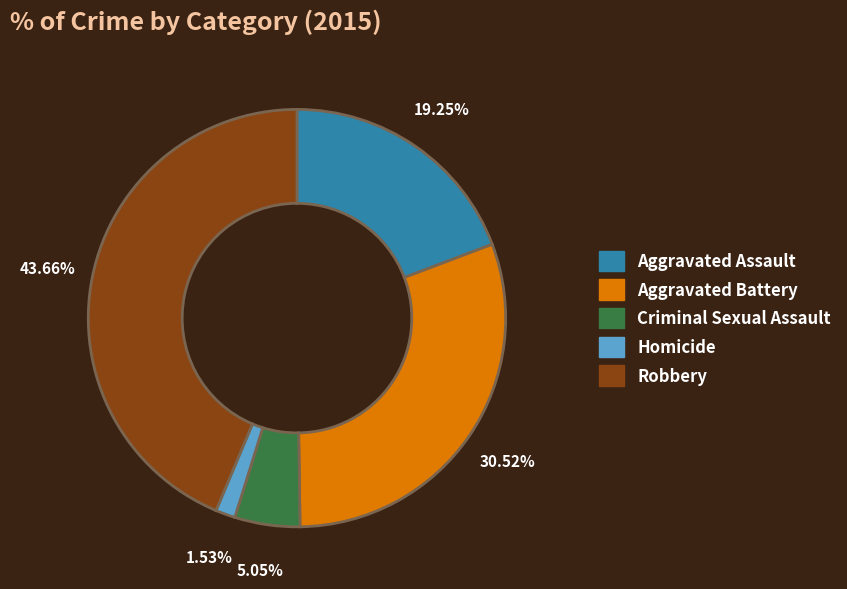

Which slice is the largest?

Robbery